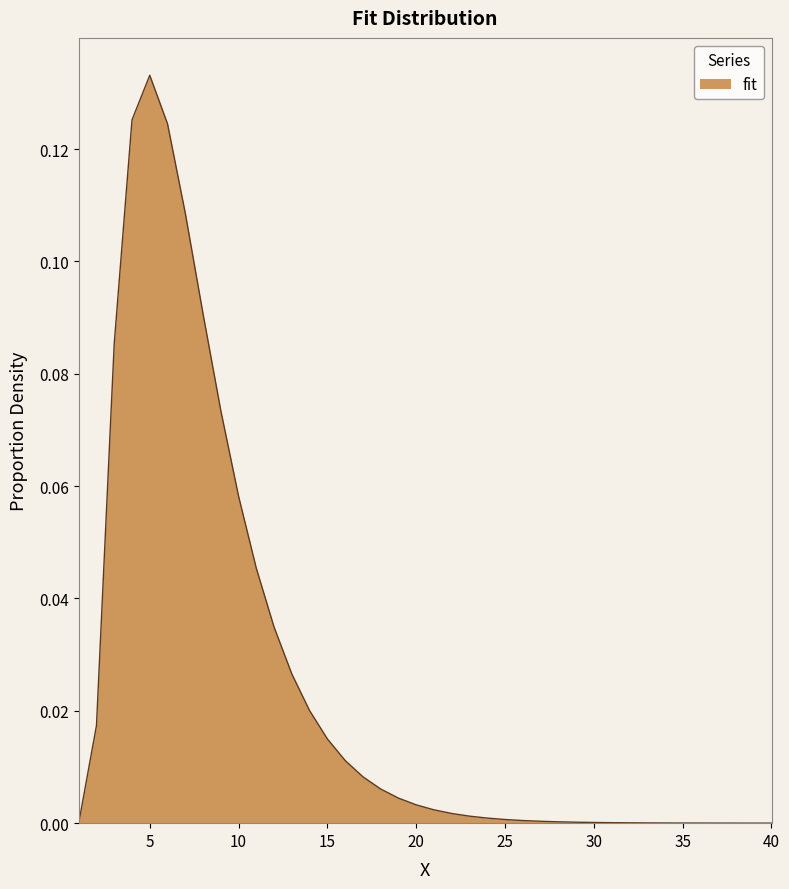

Does the chart display data point markers on the line(s)?

No